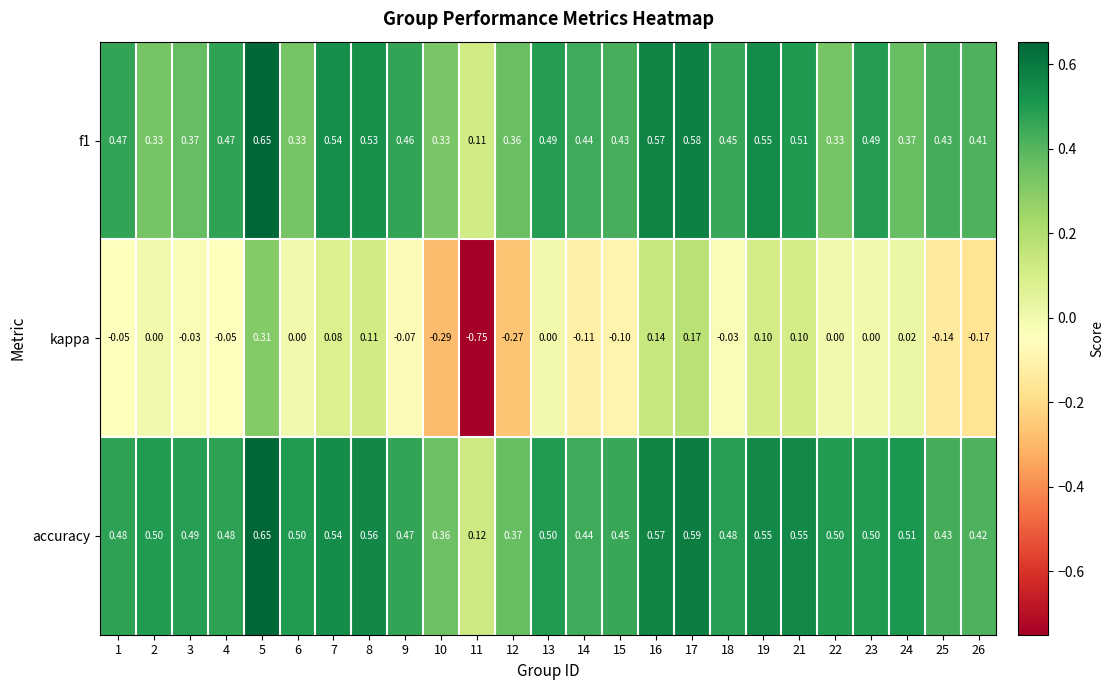

Which series has the largest range (max minus min)?

kappa